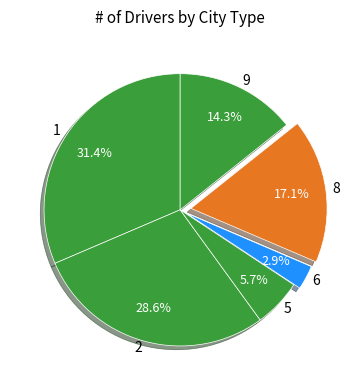

What percentage is the 8 slice, to the nearest percent?

17%